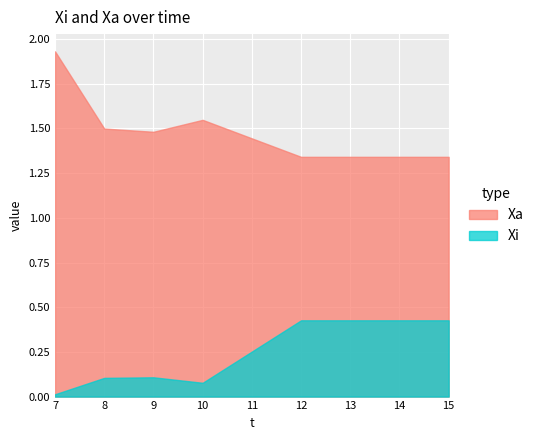

Where is the first local maximum for Xi?

9